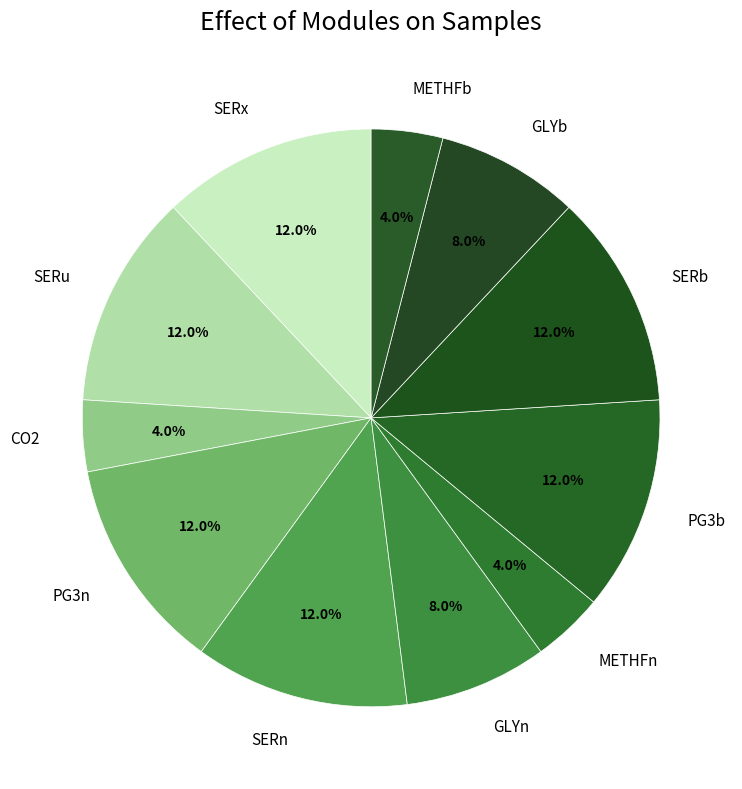

What portion of the pie excludes SERb?

88.0%